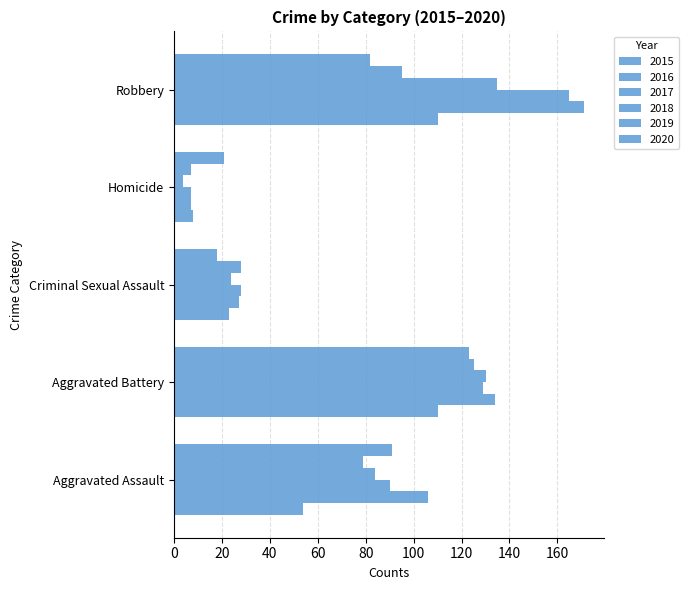

How many distinct data groups are displayed?

6